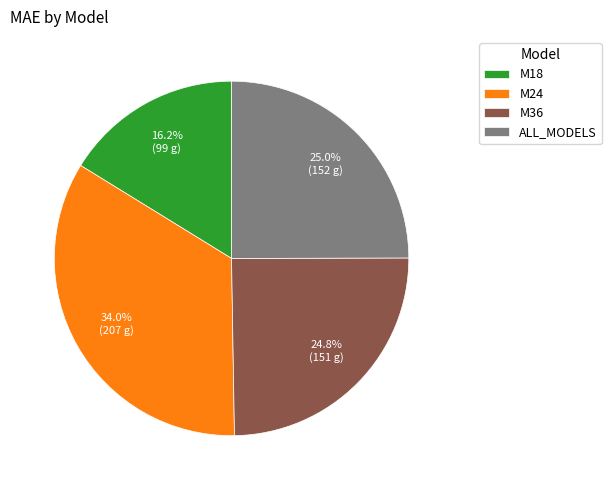

To the nearest percent, what is the combined percentage of M36 and M18?

41%